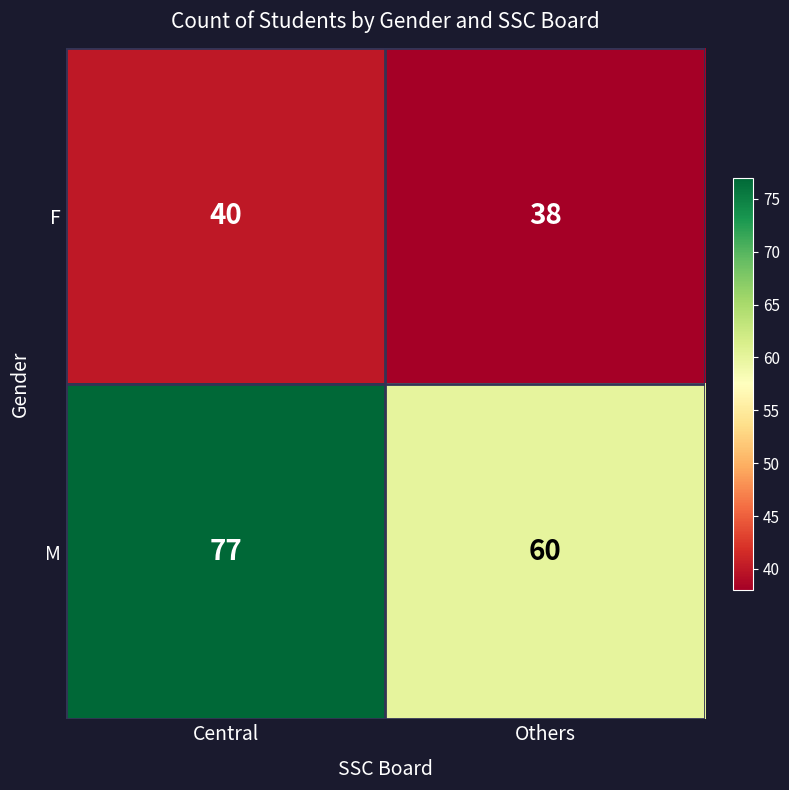

Is it true that F equals 25 at Others?

False